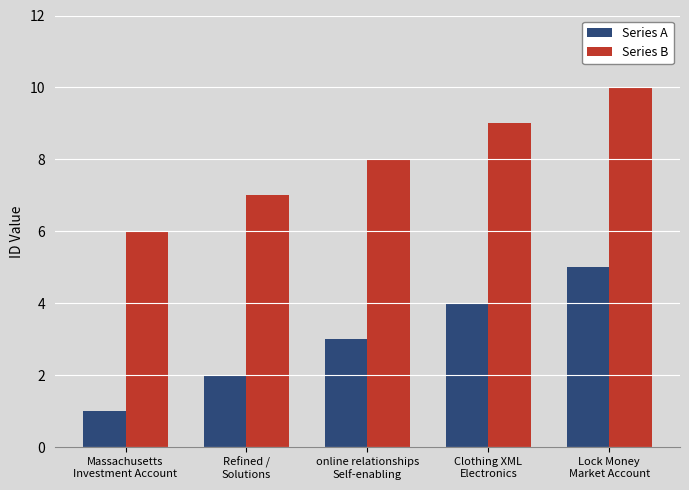

Is the value of Series B at online relationships
Self-enabling greater than the value of Series A at Massachusetts
Investment Account?

Yes